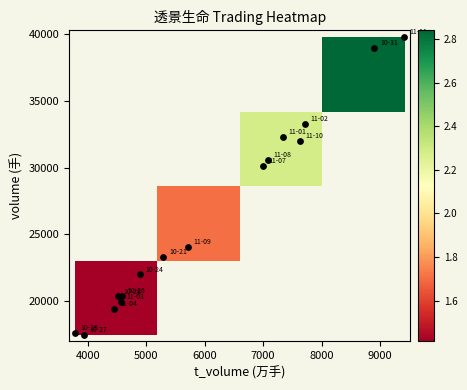

At how many categories does at least one series exceed 2?

2